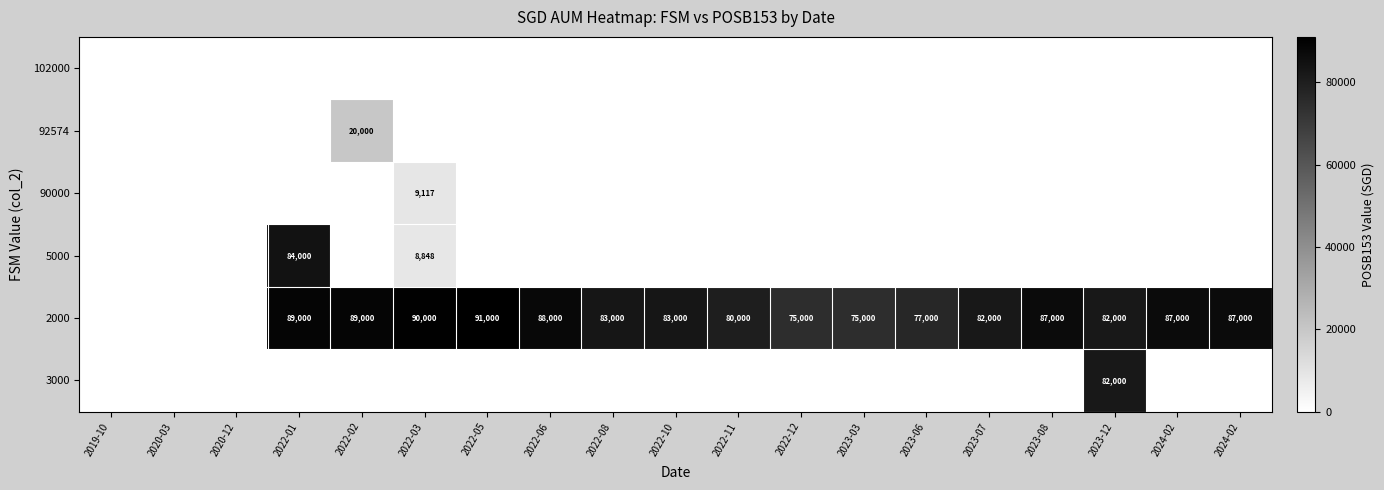

At which category does the chart reach its peak across all series?

2022-05